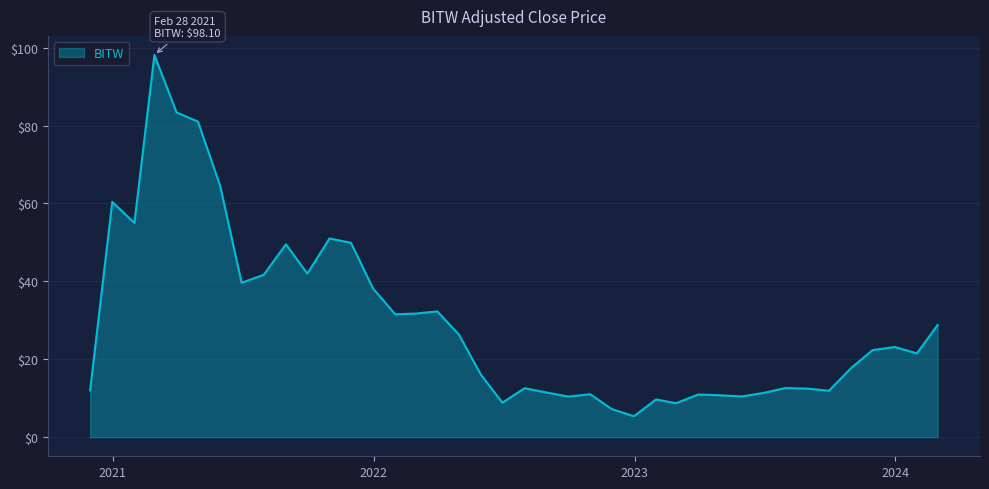

What is the difference between the maximum and minimum values?

92.7